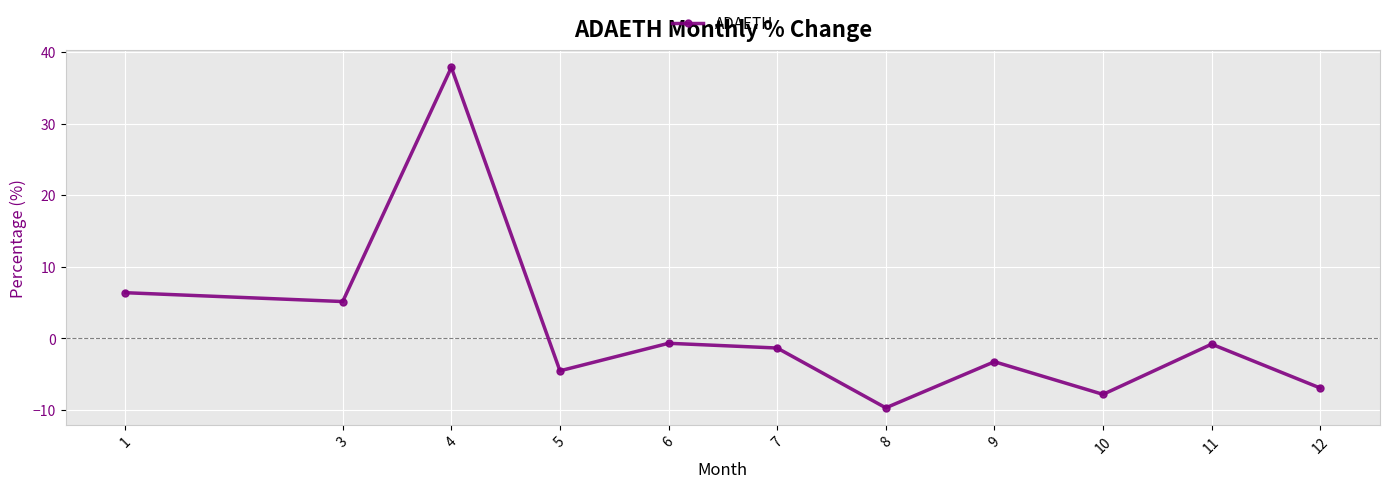

Which category has the lowest value across all series?

8